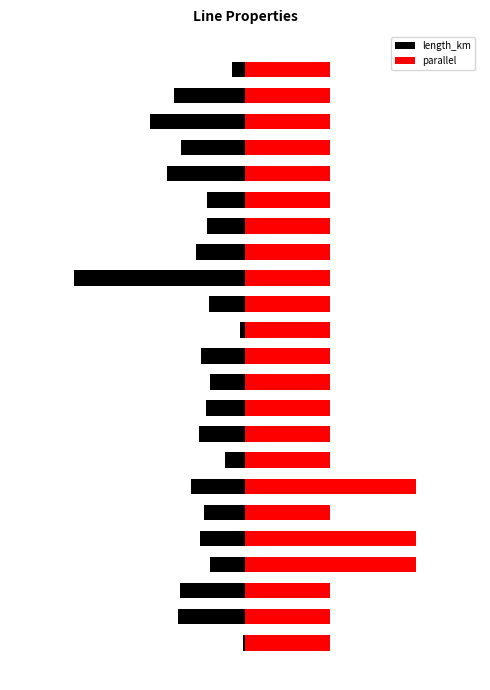

How many bars are there in total?

46